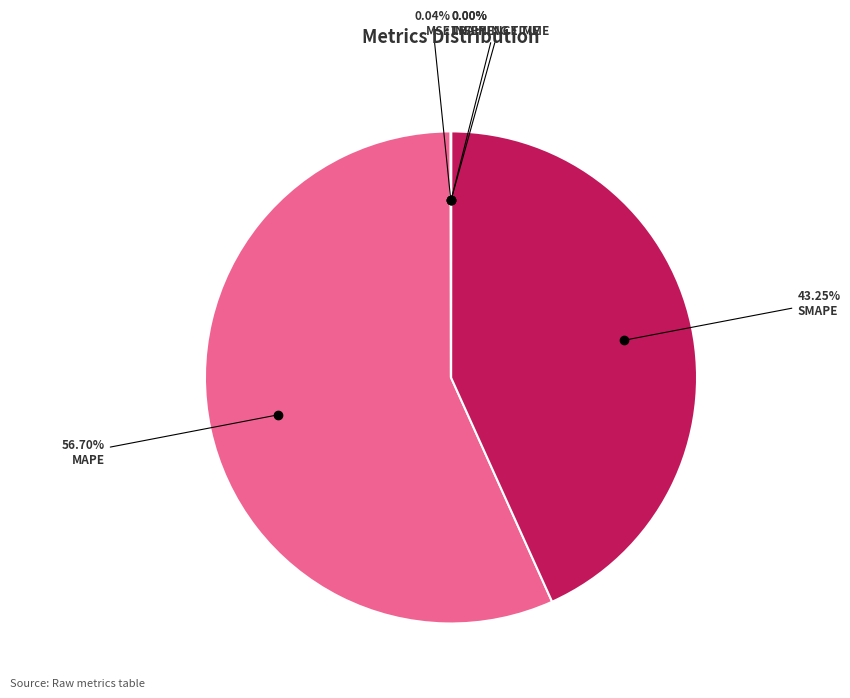

Is there any slice that represents more than half of the pie?

Yes